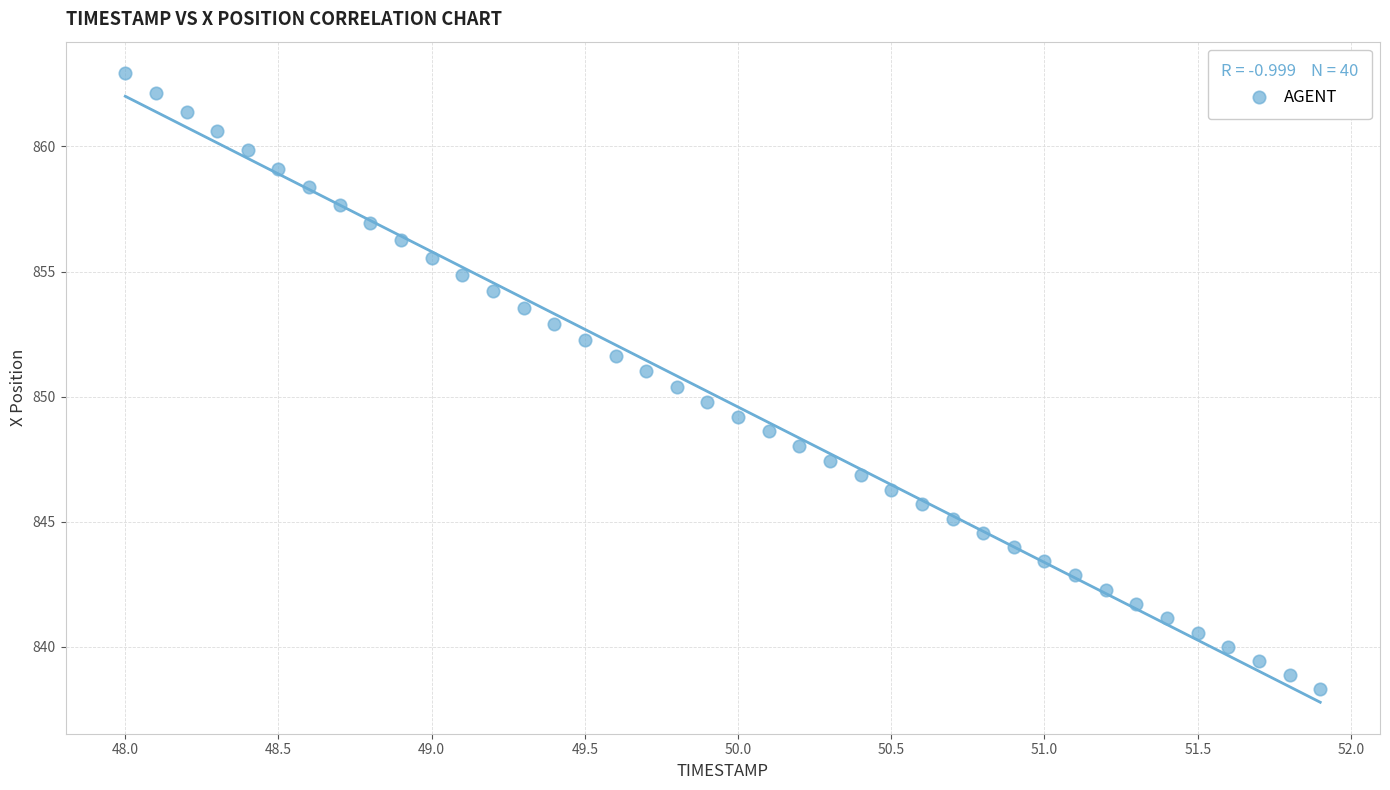

What is the range of Y values (max minus min)?

24.6